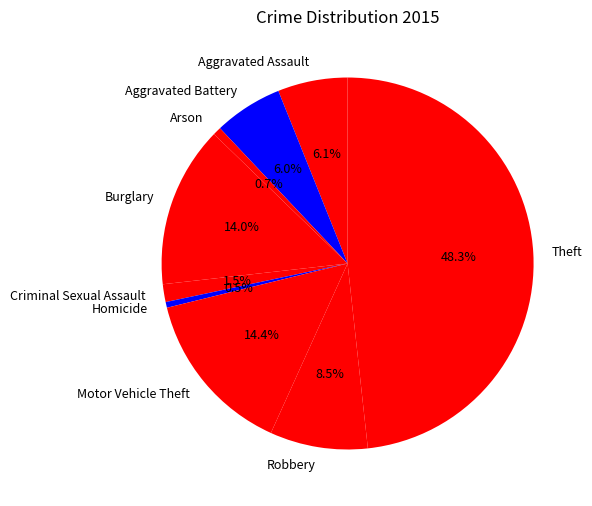

How many segments does this pie chart have?

9